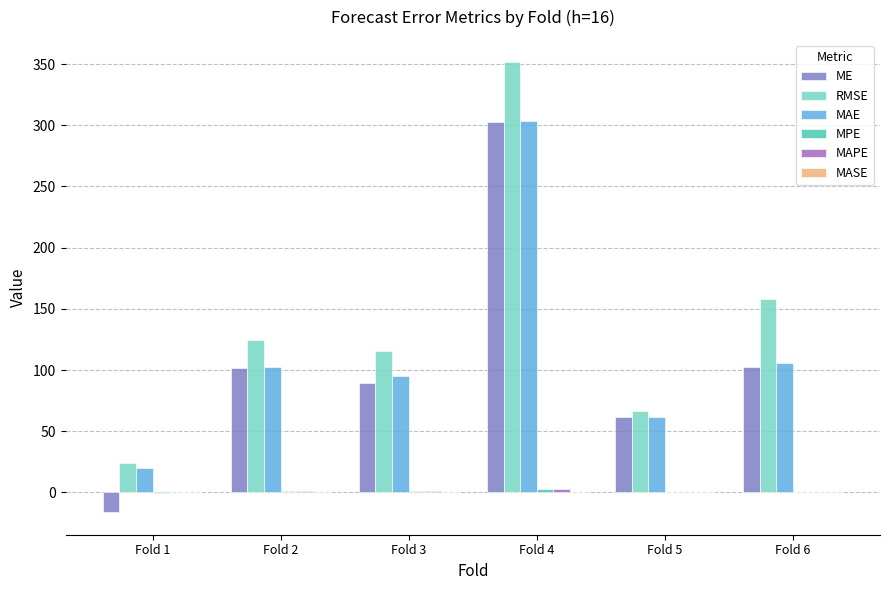

What is the sum of the ME values at Fold 3 and Fold 5?

151.7